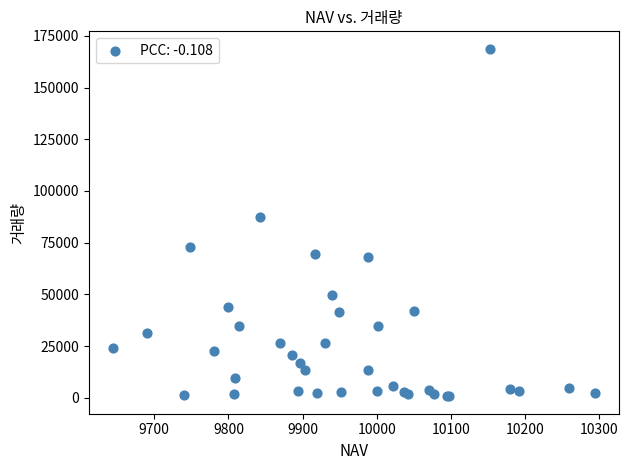

What Y value in the scatter plot is closest to 84712?

87169